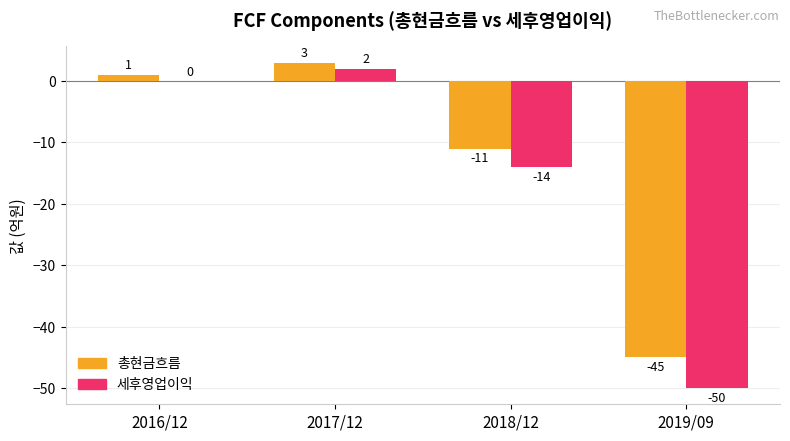

Which series changed the most between 2017/12 and 2018/12?

세후영업이익